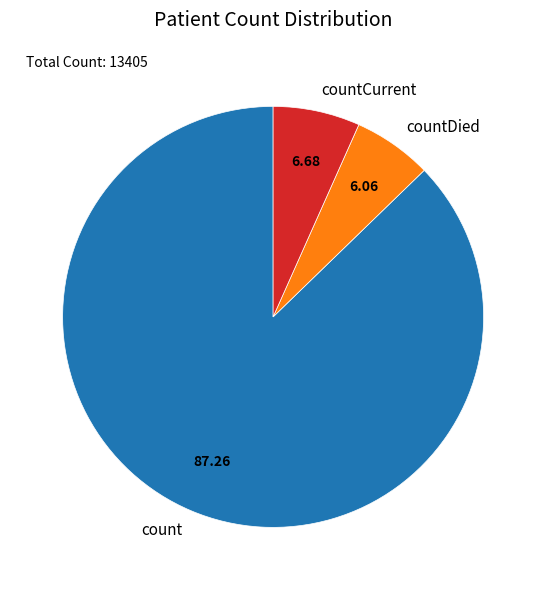

True or false: countCurrent accounts for 1% of the total.

False